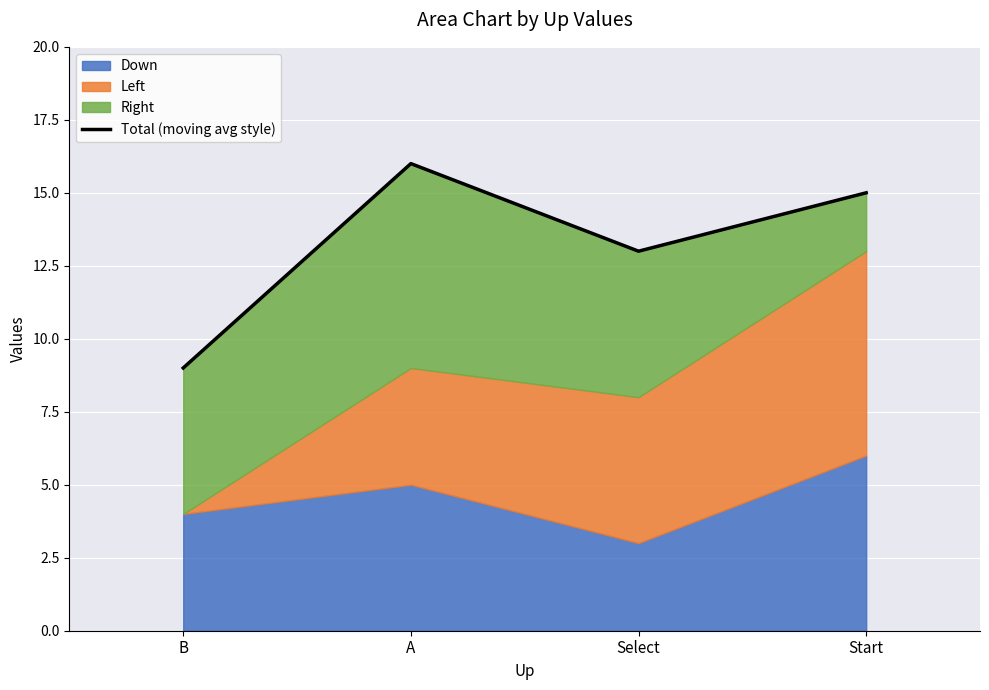

What is the greatest value displayed?

16